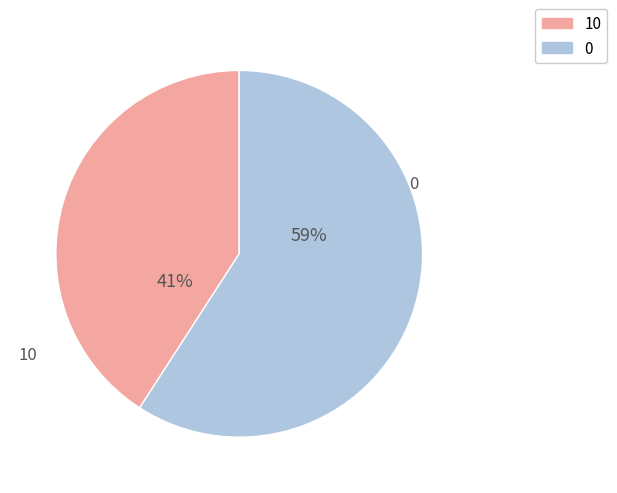

How many segments does this pie chart have?

2